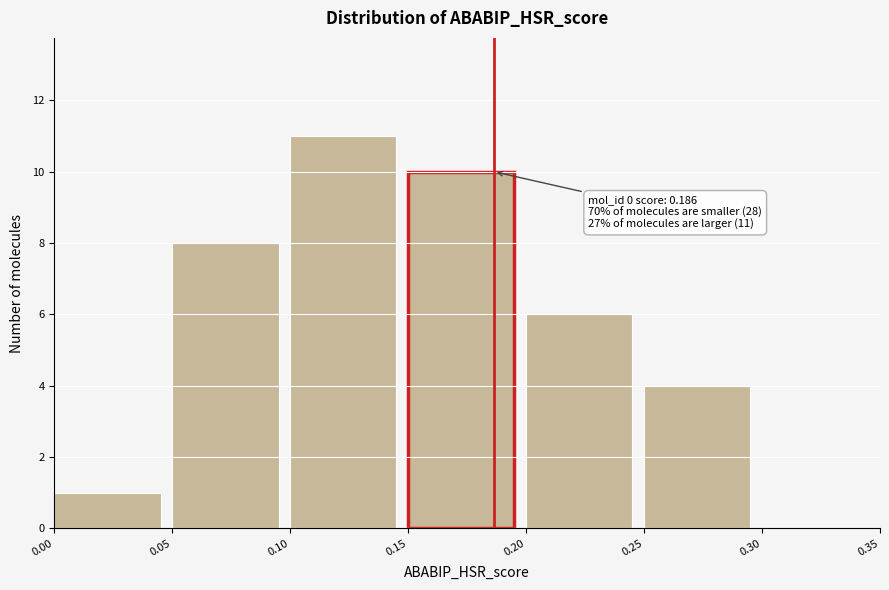

Which range on the x-axis has the tallest bar?

0.10 to 0.15